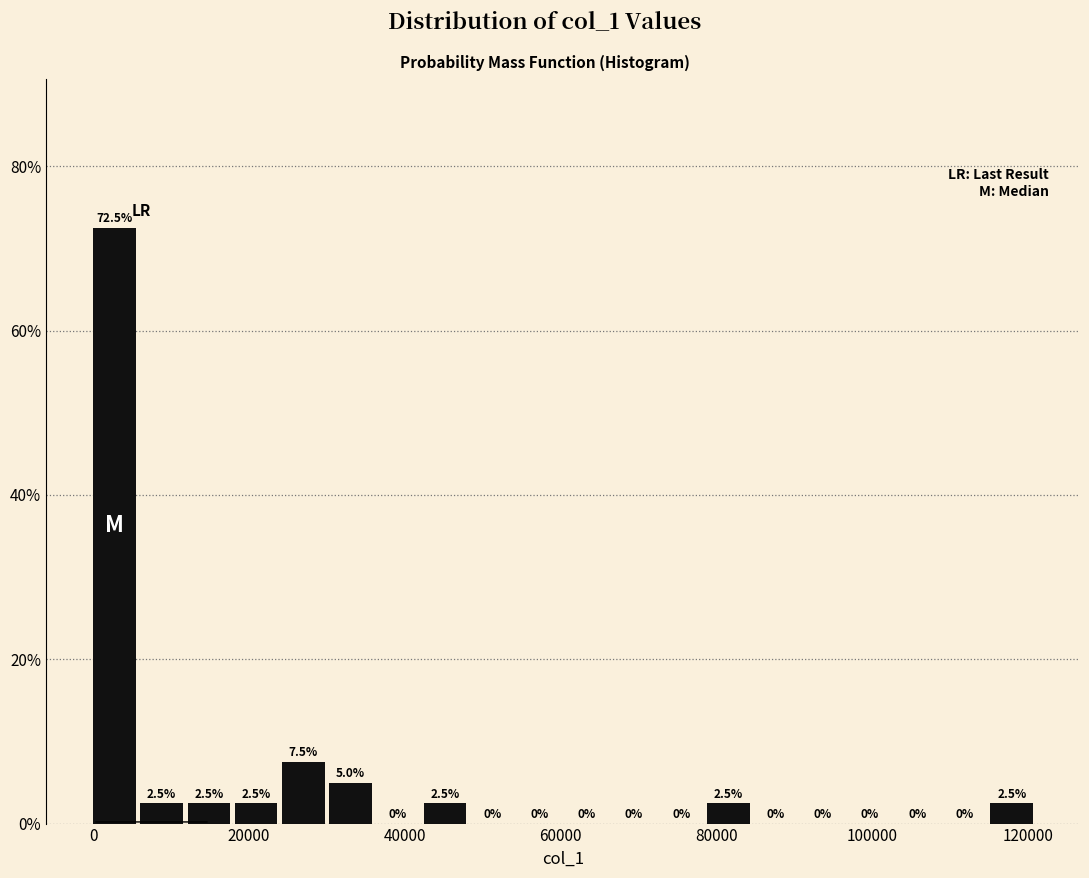

Around what value on the x-axis is the tallest bar? Give the approximate position of its centre, as read against the axis.

2000